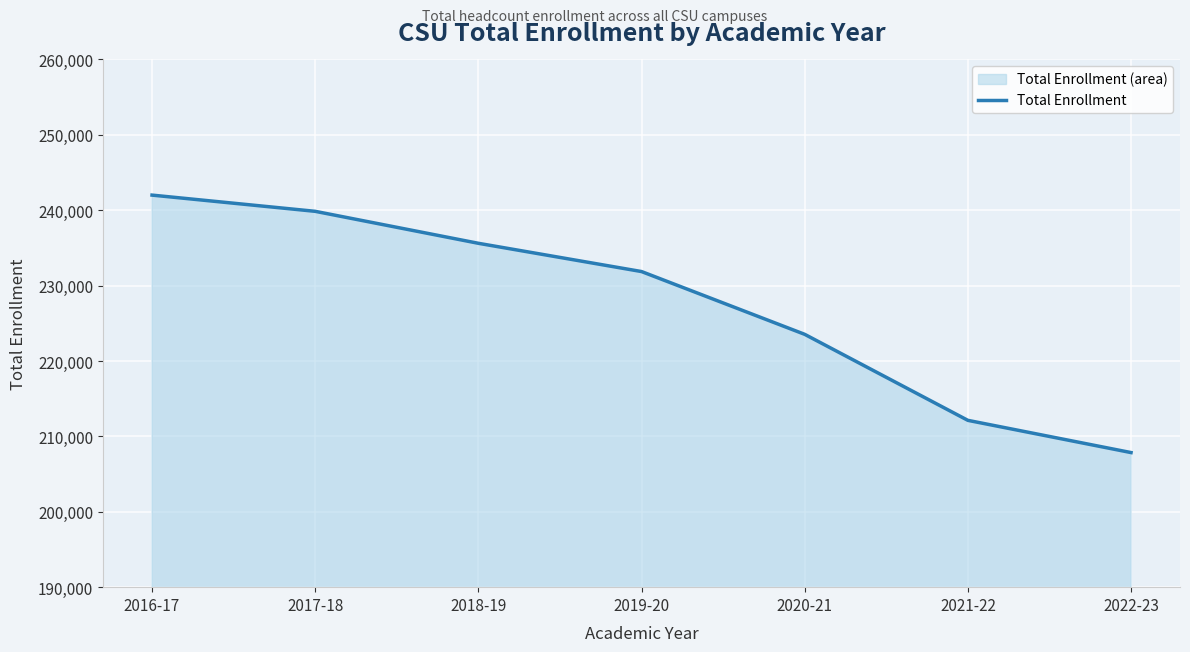

Which has a higher value, 2018-19 or 2020-21?

2018-19